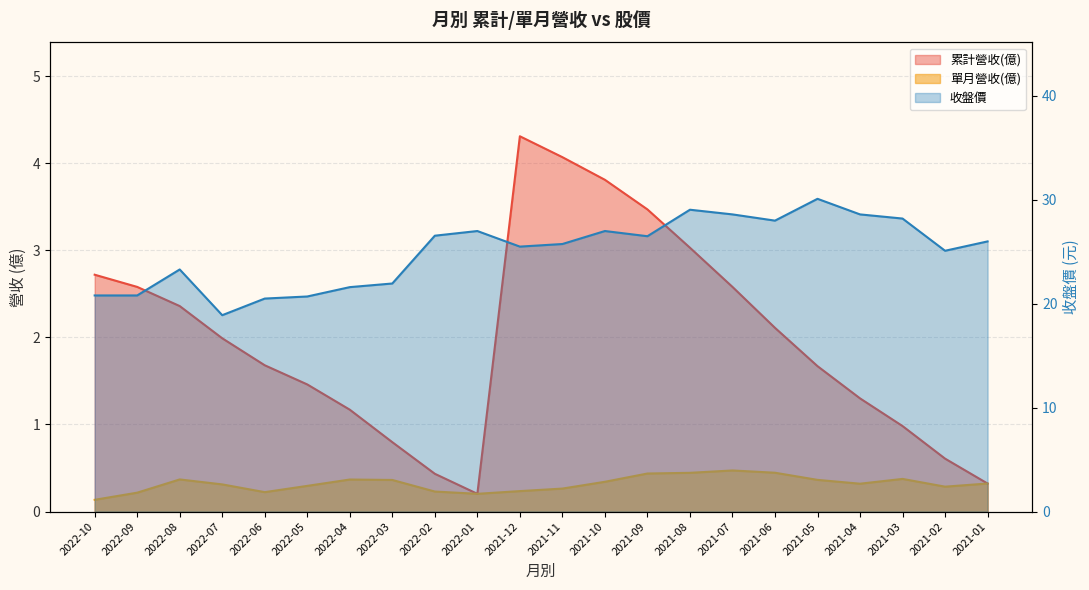

What is the total value across all series at 2021-03?

29.6